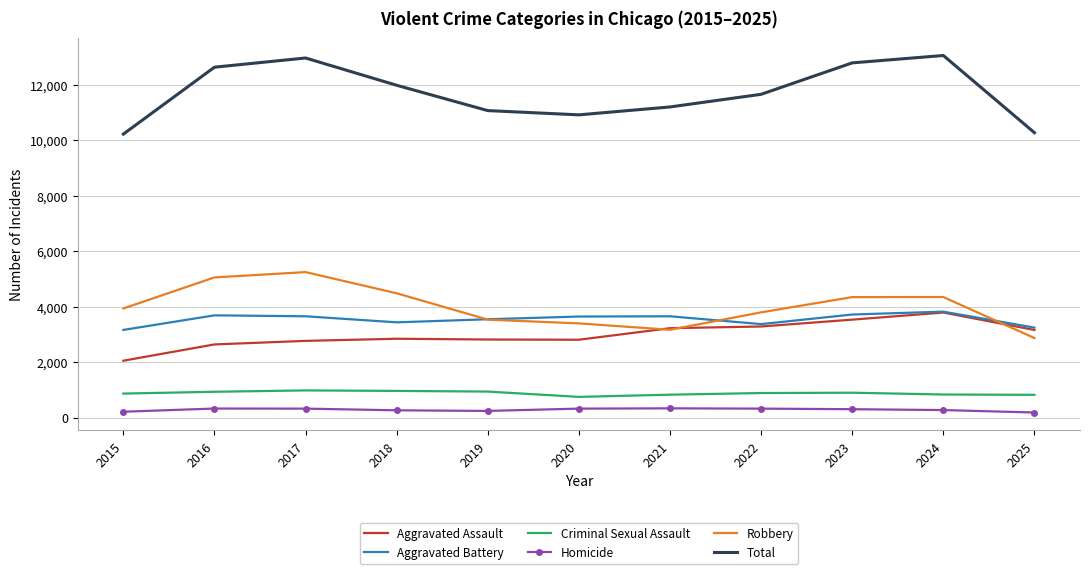

Between 2022 and 2025, which series saw the biggest shift?

Total